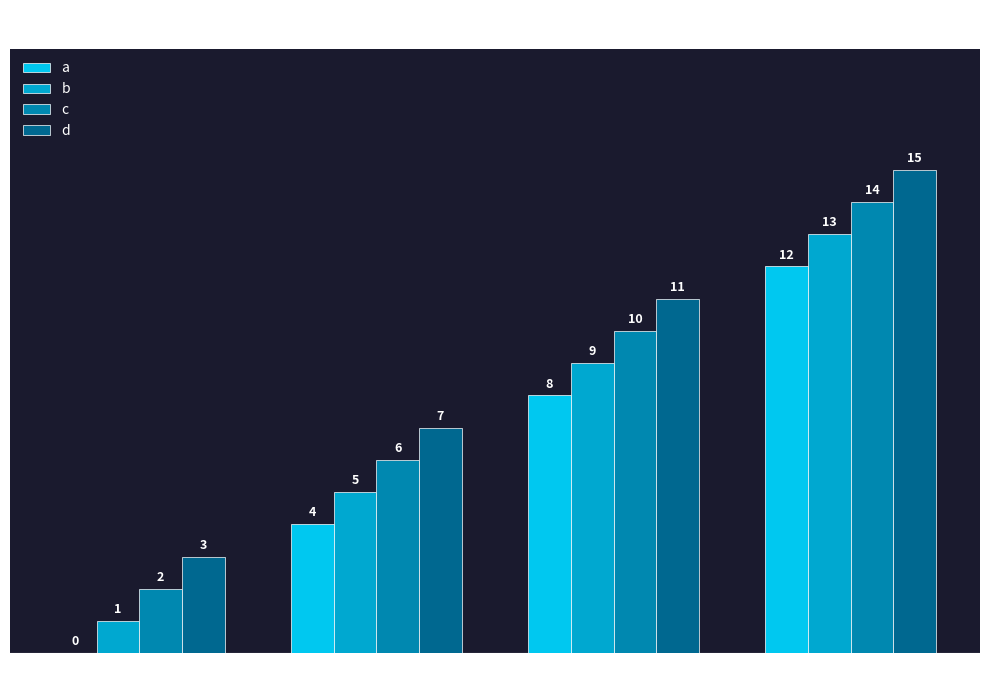

How many groups of bars are there?

4